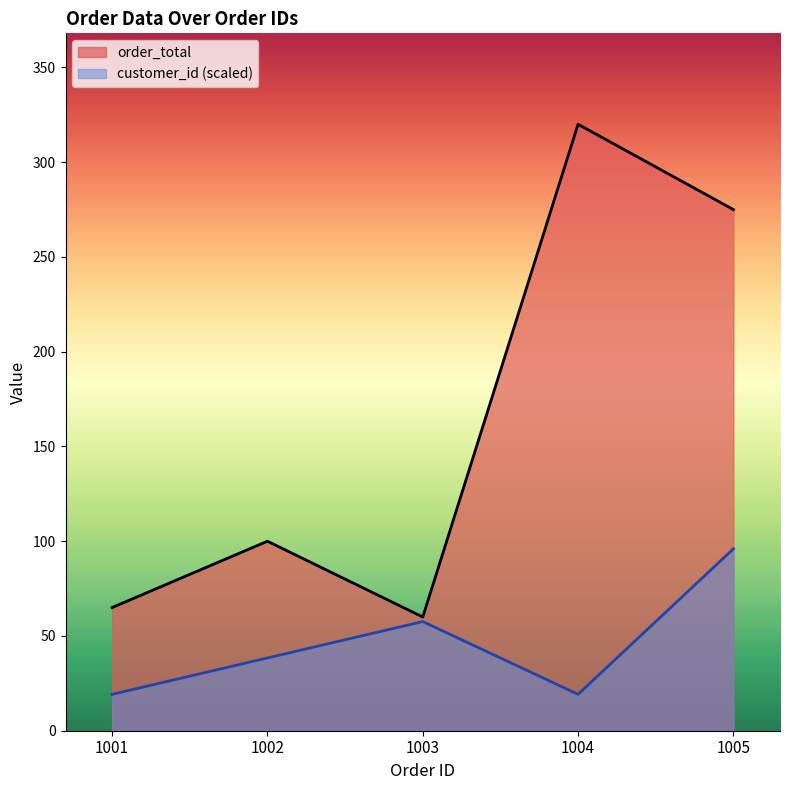

What is the value of the order_total point at the 3rd from the left?

60.0